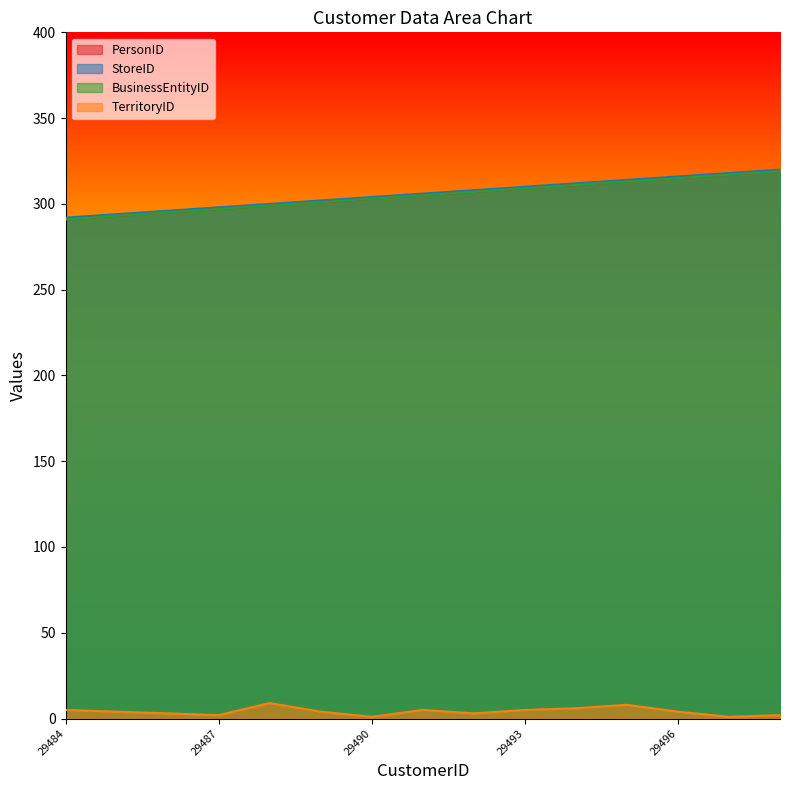

Reading left to right, what are all the values shown in this chart?

PersonID: 291	293	295	297	299	301	303	305	307	309	311	313	315	317	319
StoreID: 292	294	296	298	300	302	304	306	308	310	312	314	316	318	320
BusinessEntityID: 291	293	295	297	299	301	303	305	307	309	311	313	315	317	319
TerritoryID: 5	4	3	2	9	4	1	5	3	5	6	8	4	1	2